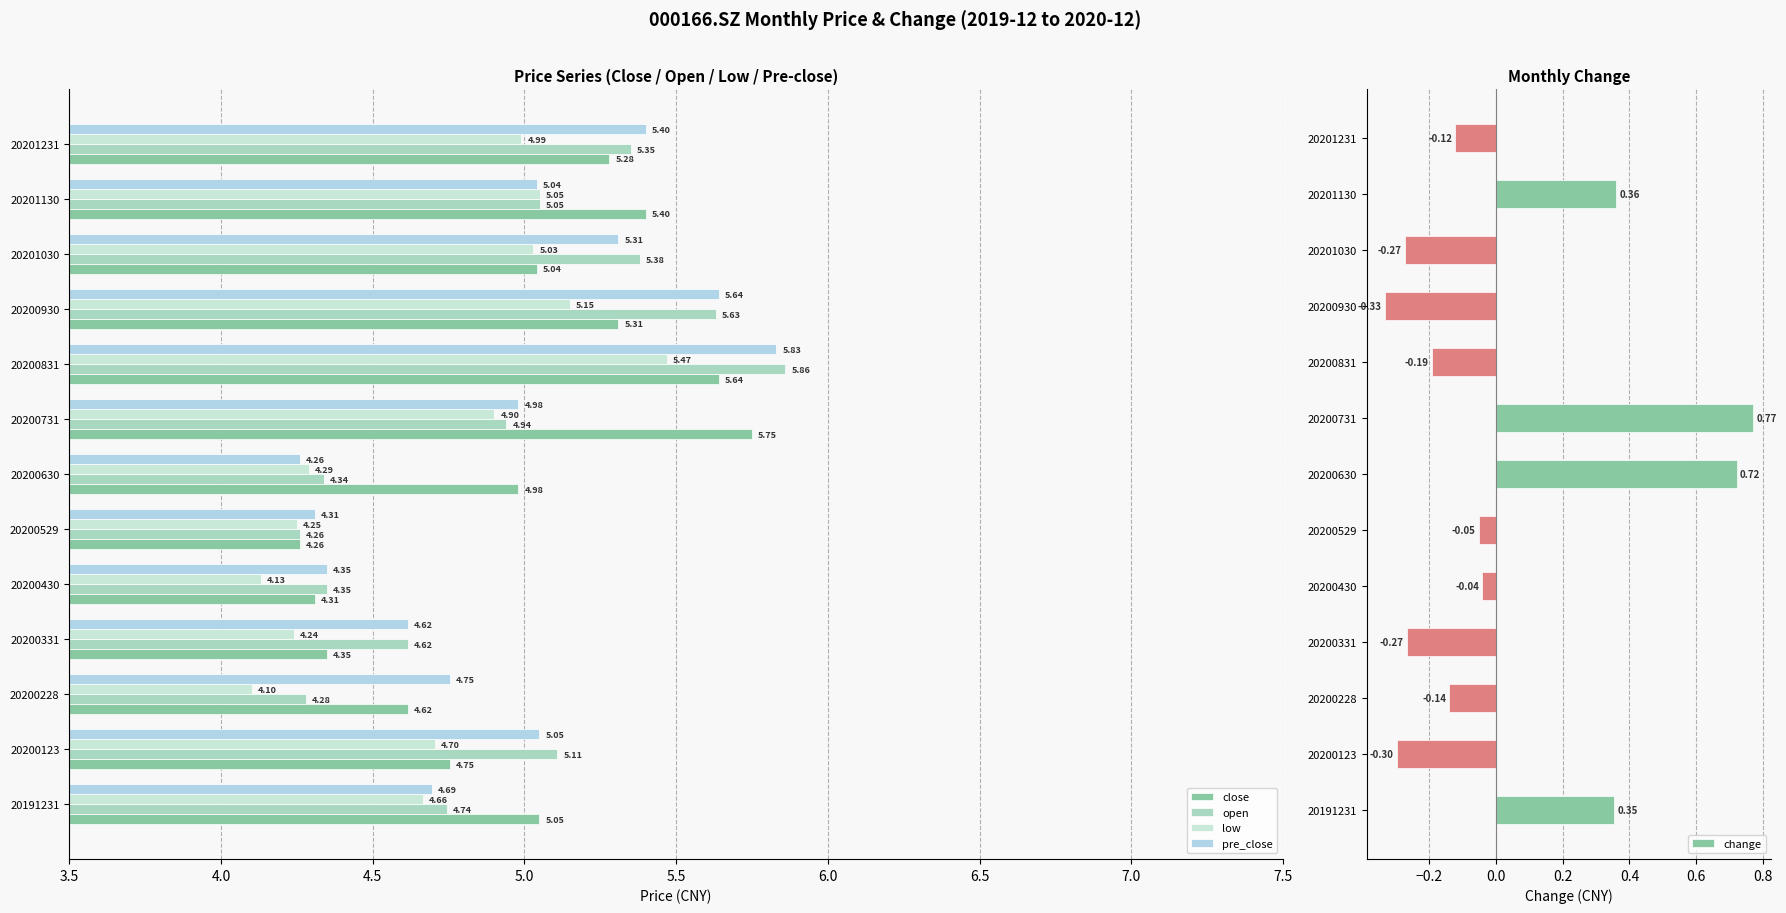

Reading right to left, extract all data points from this chart.

close: 5.3	5.4	5.0	5.3	5.6	5.7	5.0	4.3	4.3	4.3	4.6	4.8	5.0
open: 5.3	5.0	5.4	5.6	5.9	4.9	4.3	4.3	4.3	4.6	4.3	5.1	4.7
low: 5.0	5.0	5.0	5.2	5.5	4.9	4.3	4.3	4.1	4.2	4.1	4.7	4.7
pre_close: 5.4	5.0	5.3	5.6	5.8	5.0	4.3	4.3	4.3	4.6	4.8	5.0	4.7
change: -0.1	0.4	-0.3	-0.3	-0.2	0.8	0.7	-0.0	-0.0	-0.3	-0.1	-0.3	0.4